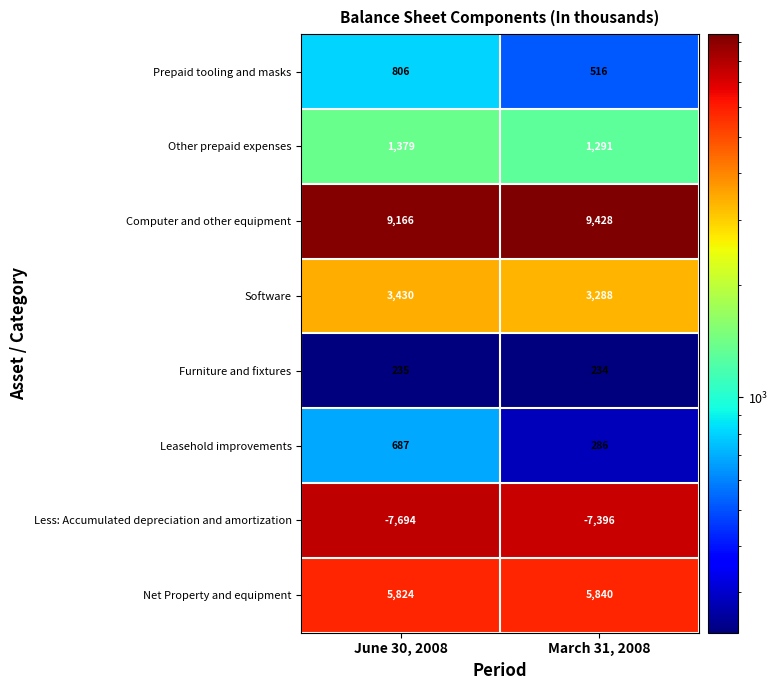

At March 31, 2008, list the series in order from smallest to largest.

Less: Accumulated depreciation and amortization, Furniture and fixtures, Leasehold improvements, Prepaid tooling and masks, Other prepaid expenses, Software, Net Property and equipment, Computer and other equipment